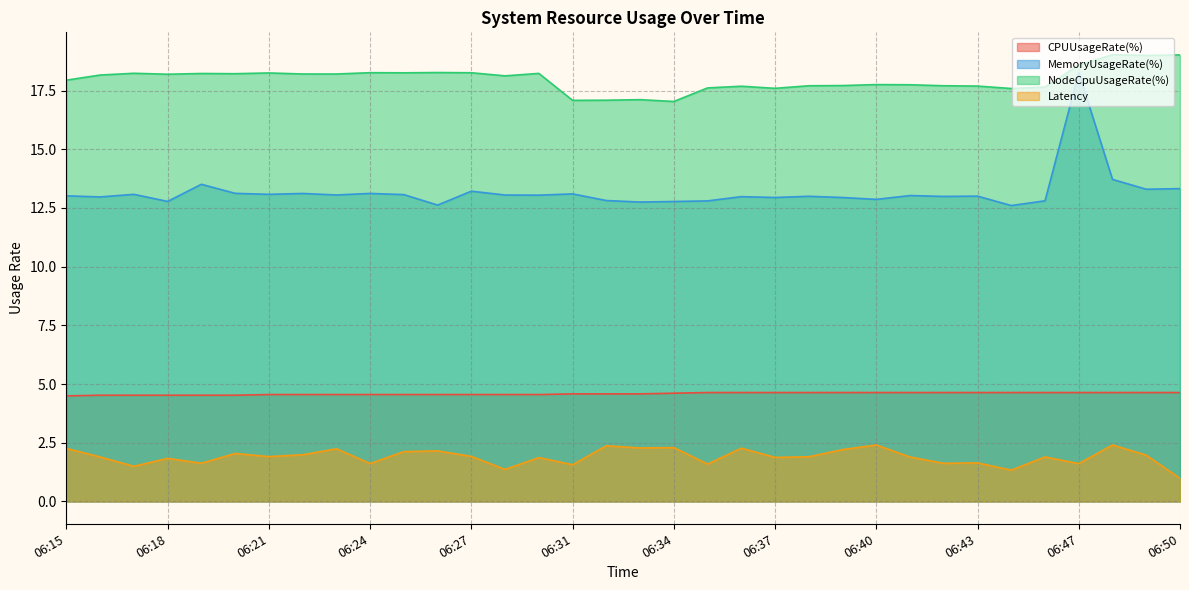

Is the value of NodeCpuUsageRate(%) at 06:24 greater than the value of CPUUsageRate(%) at 06:44?

Yes